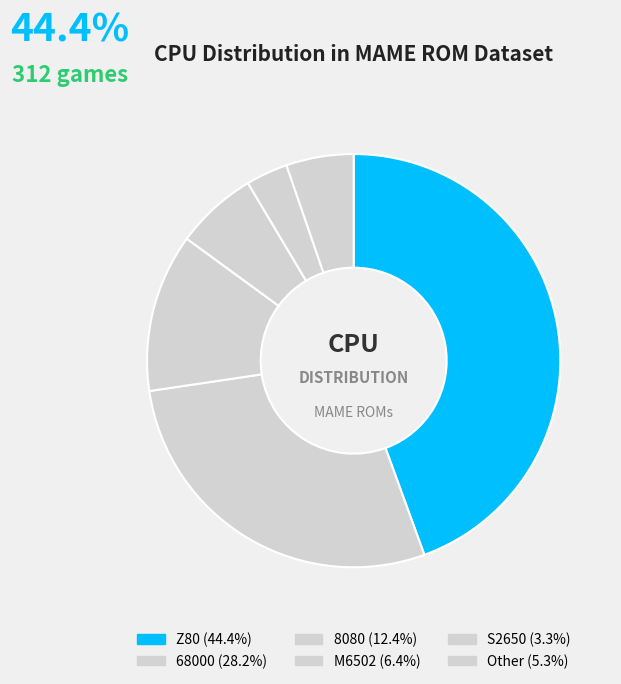

Is M6502 the majority of the pie?

No